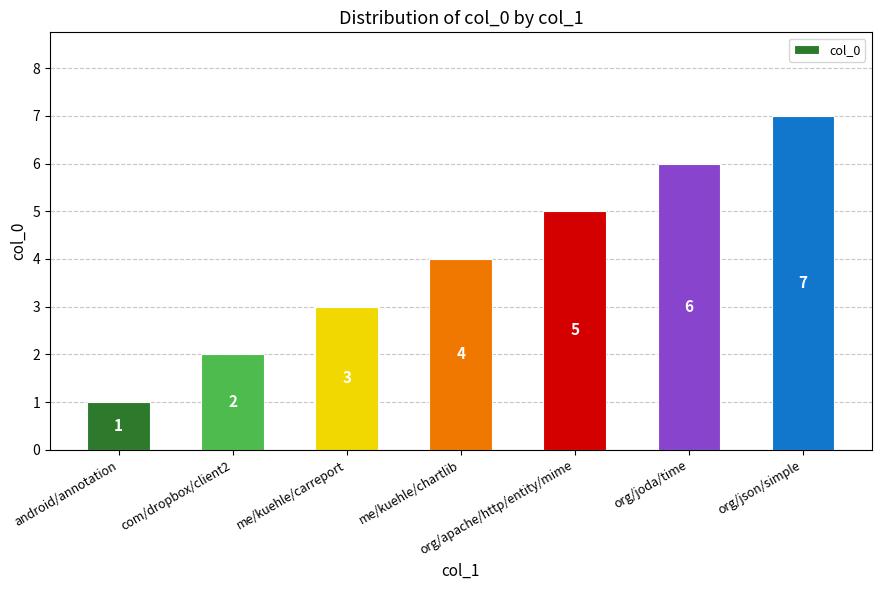

What is the label of the 5th bar from the right?

me/kuehle/carreport